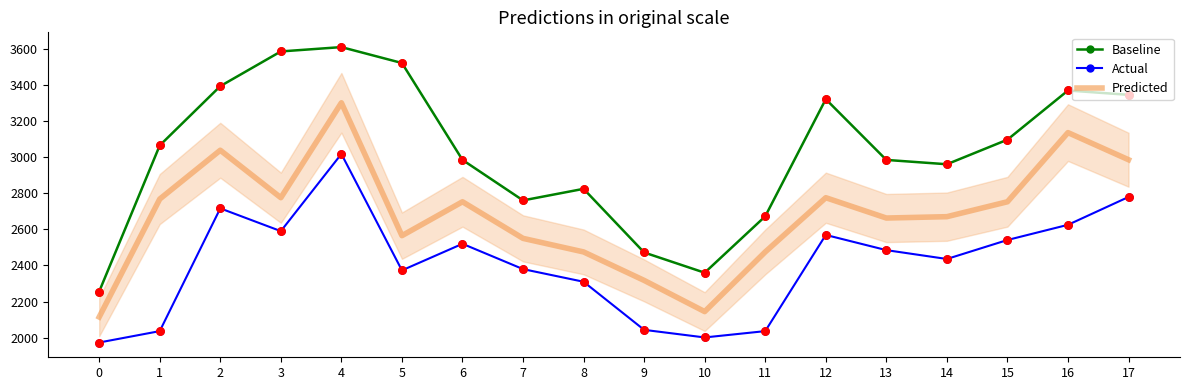

What is the total value across all series at 3?

8949.0